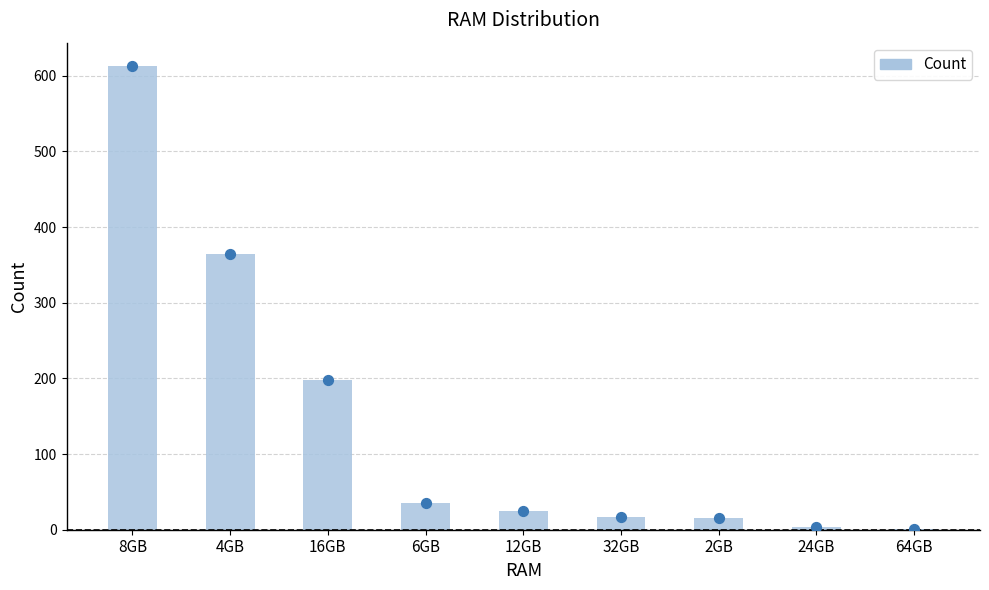

Which has a higher value, 32GB or 16GB?

16GB